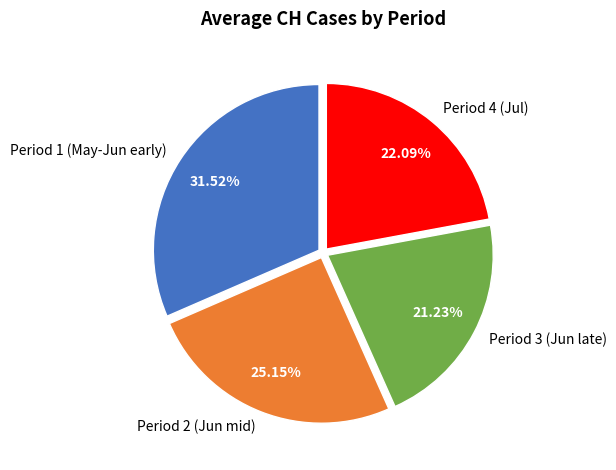

Do Period 2 (Jun mid) and Period 1 (May-Jun early) together represent more than half of the pie?

Yes